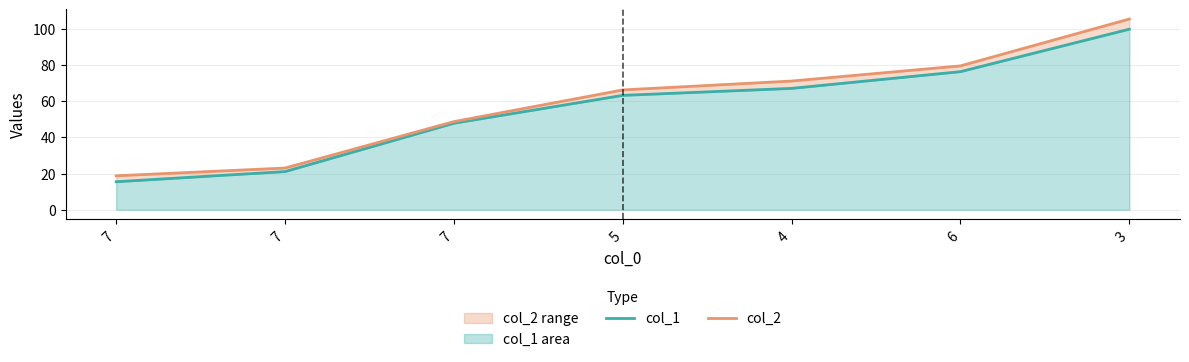

How many data points in col_1 are above 63?

4